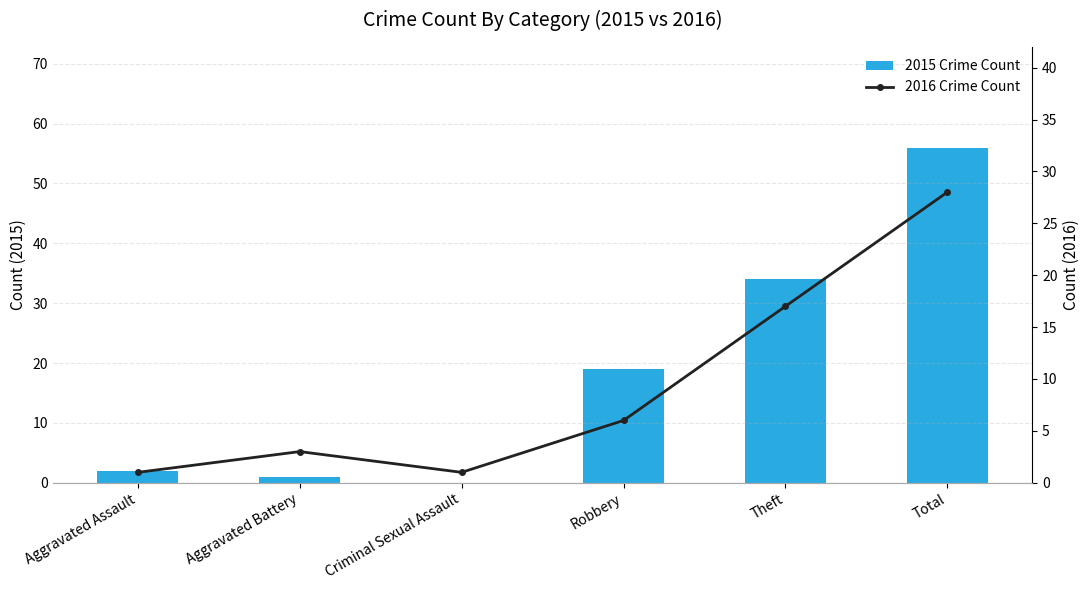

What position from the right is Aggravated Assault?

6